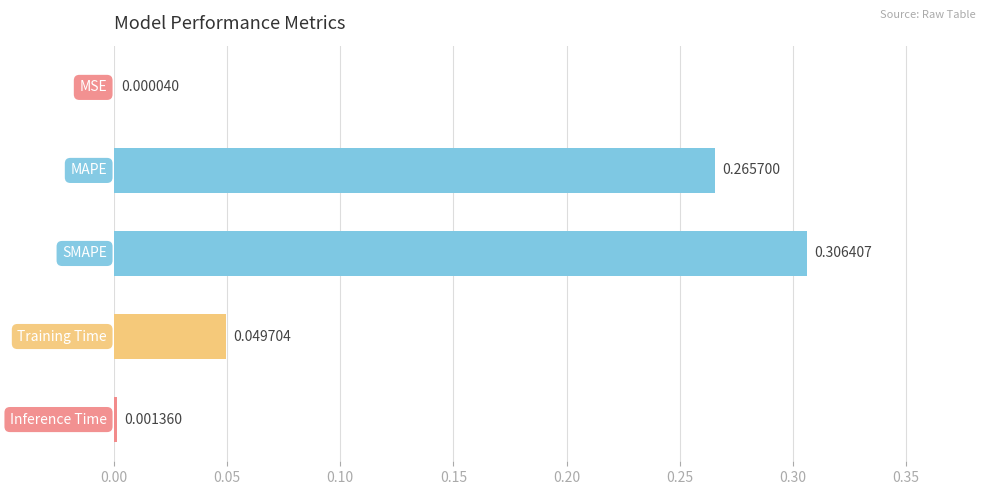

What is the sum of all values?

0.6